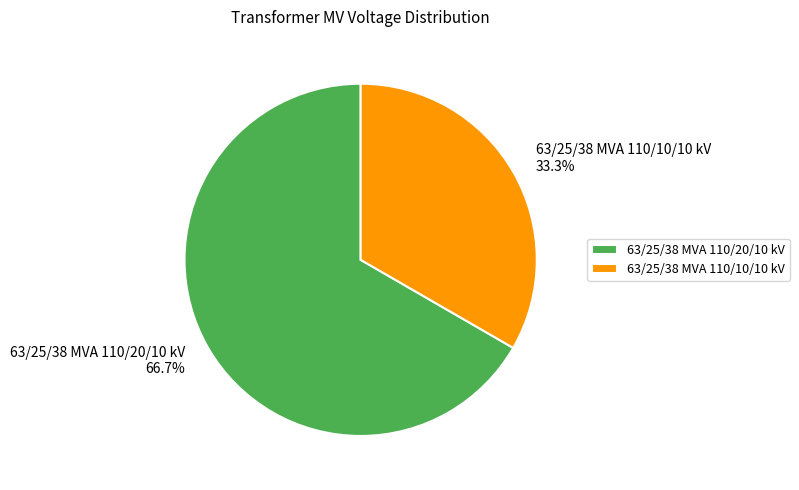

What percentage is the 63/25/38 MVA 110/10/10 kV slice, to the nearest percent?

33%